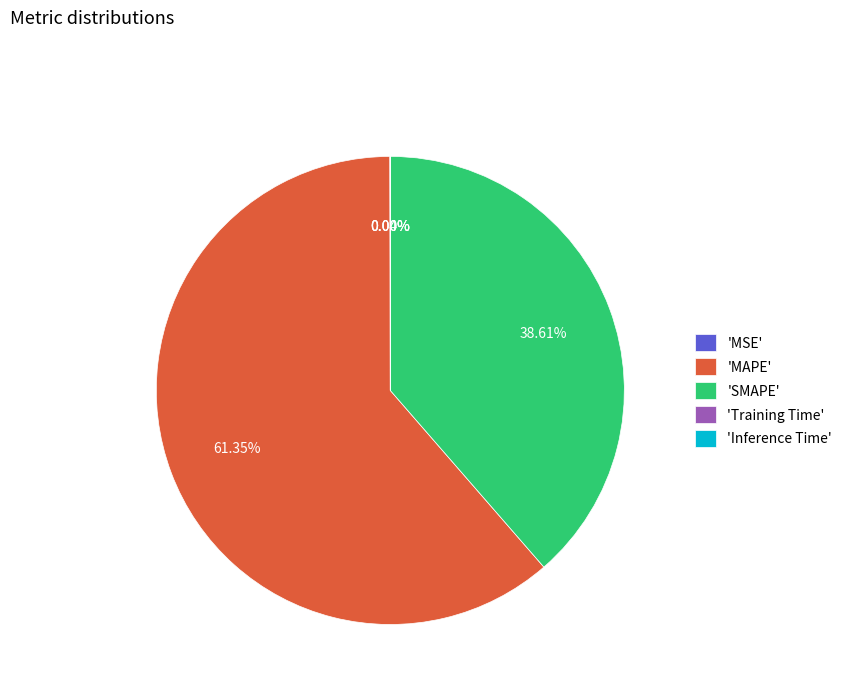

What is the largest slice in the pie chart?

'MAPE'